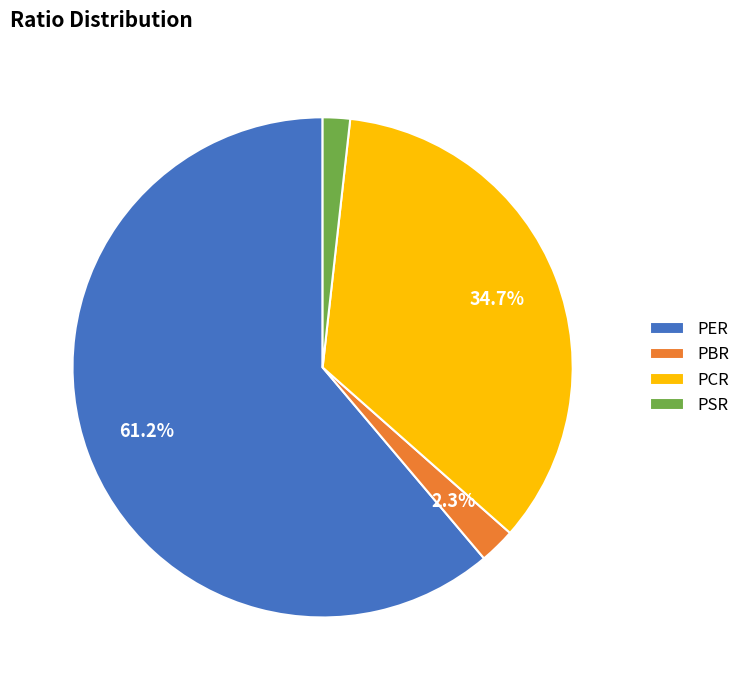

Which category has the biggest portion of the pie?

PER